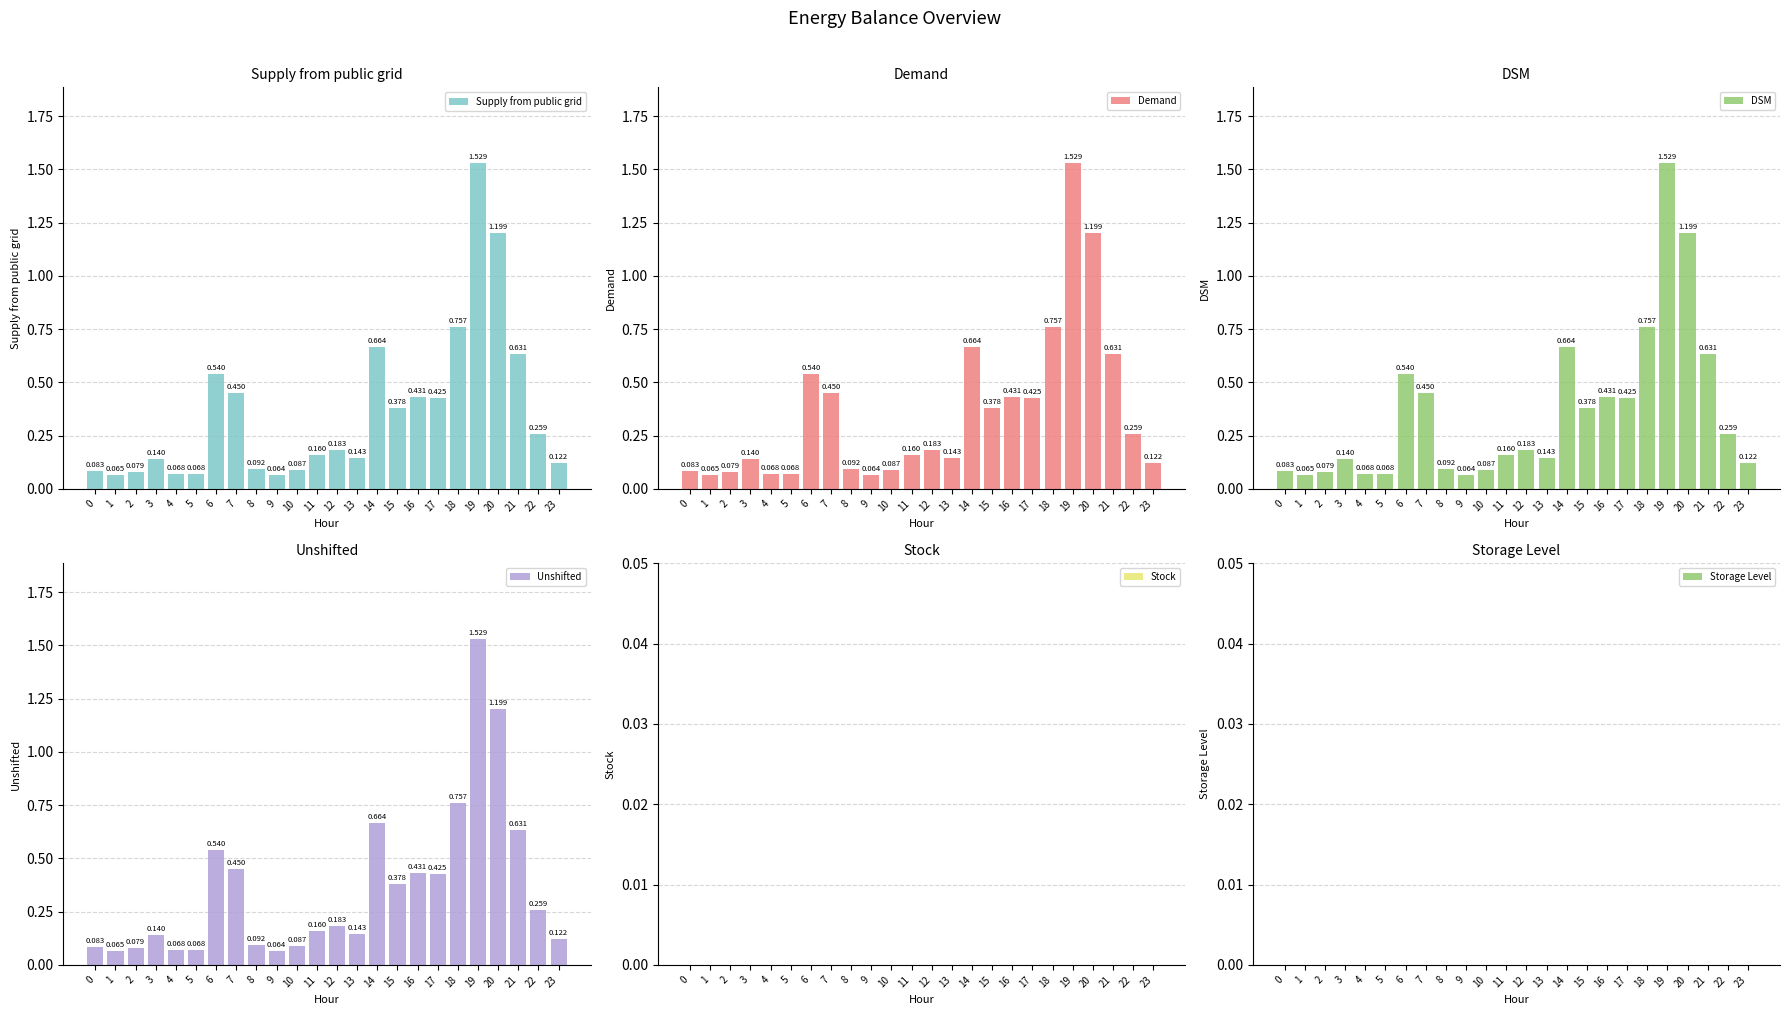

Which series has the largest range (max minus min)?

Supply from public grid